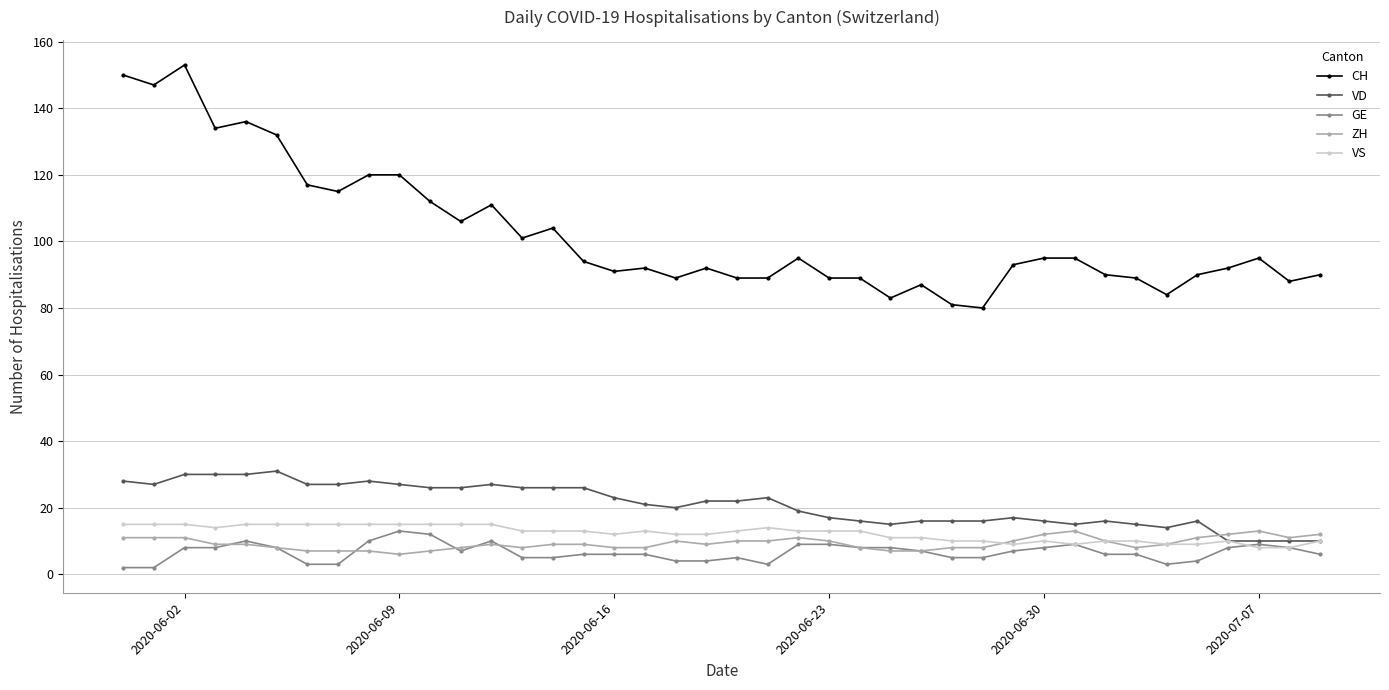

What is the value of the ZH point at the 31st from the left?

12